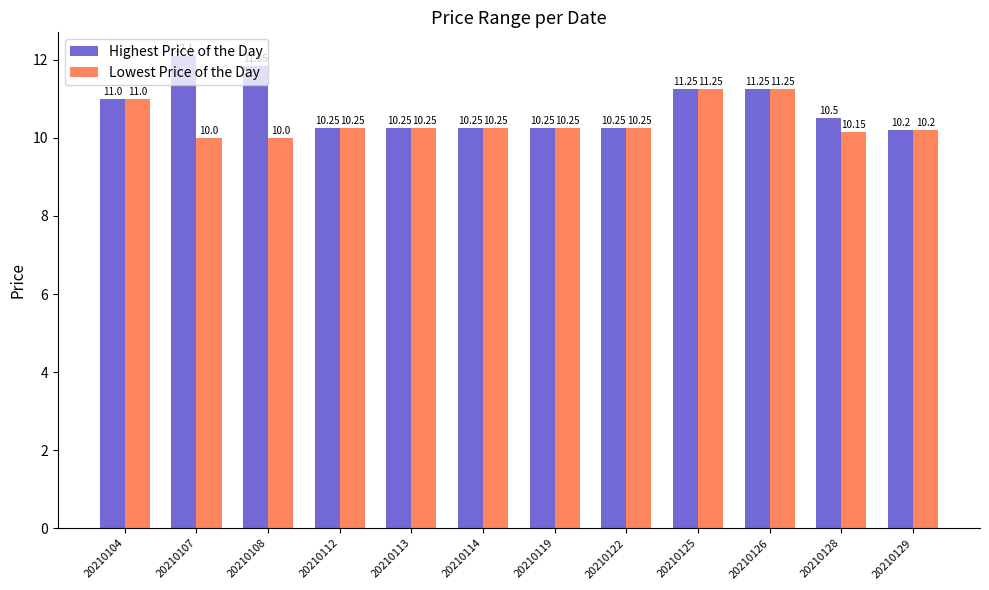

Which series has the largest total across all categories?

Highest Price of the Day